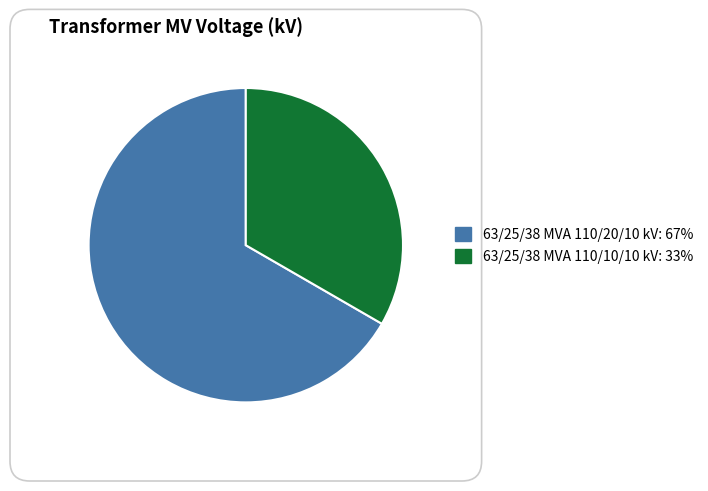

What is the largest slice in the pie chart?

63/25/38 MVA 110/20/10 kV